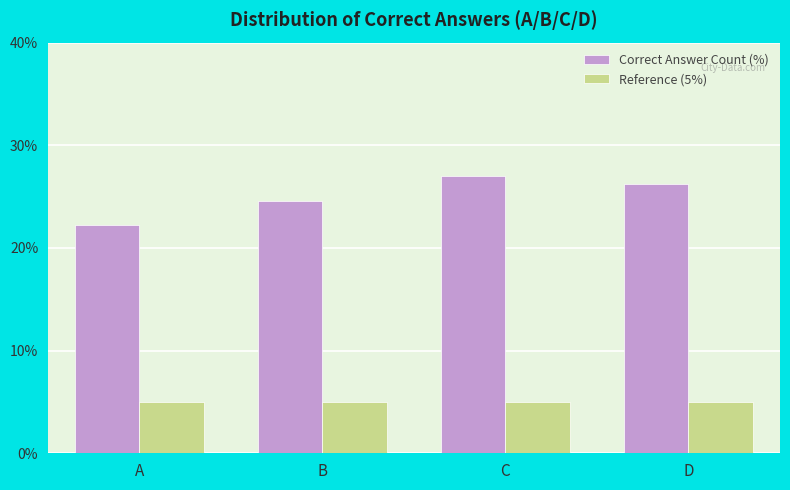

What is the approximate value of Correct Answer Count (%) at D?

26.2